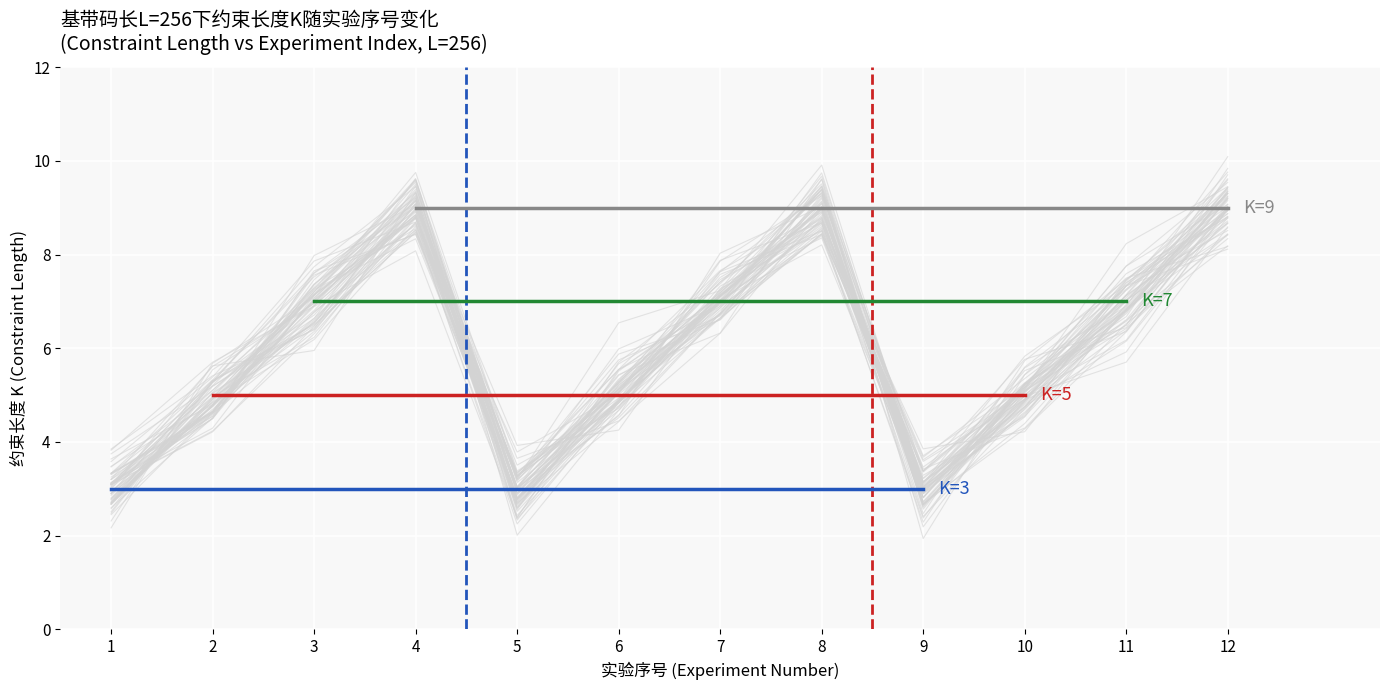

True or false: K=3 has a value of 5 at 1.

False